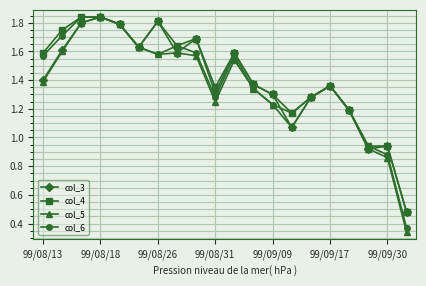

How many data points does each series have?

20